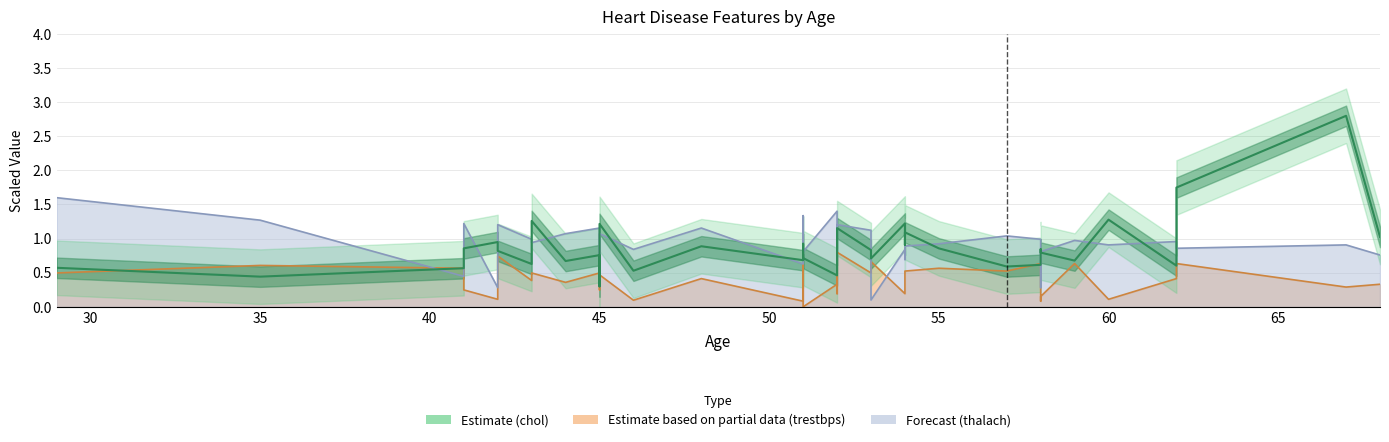

What is the smallest value displayed?

0.3